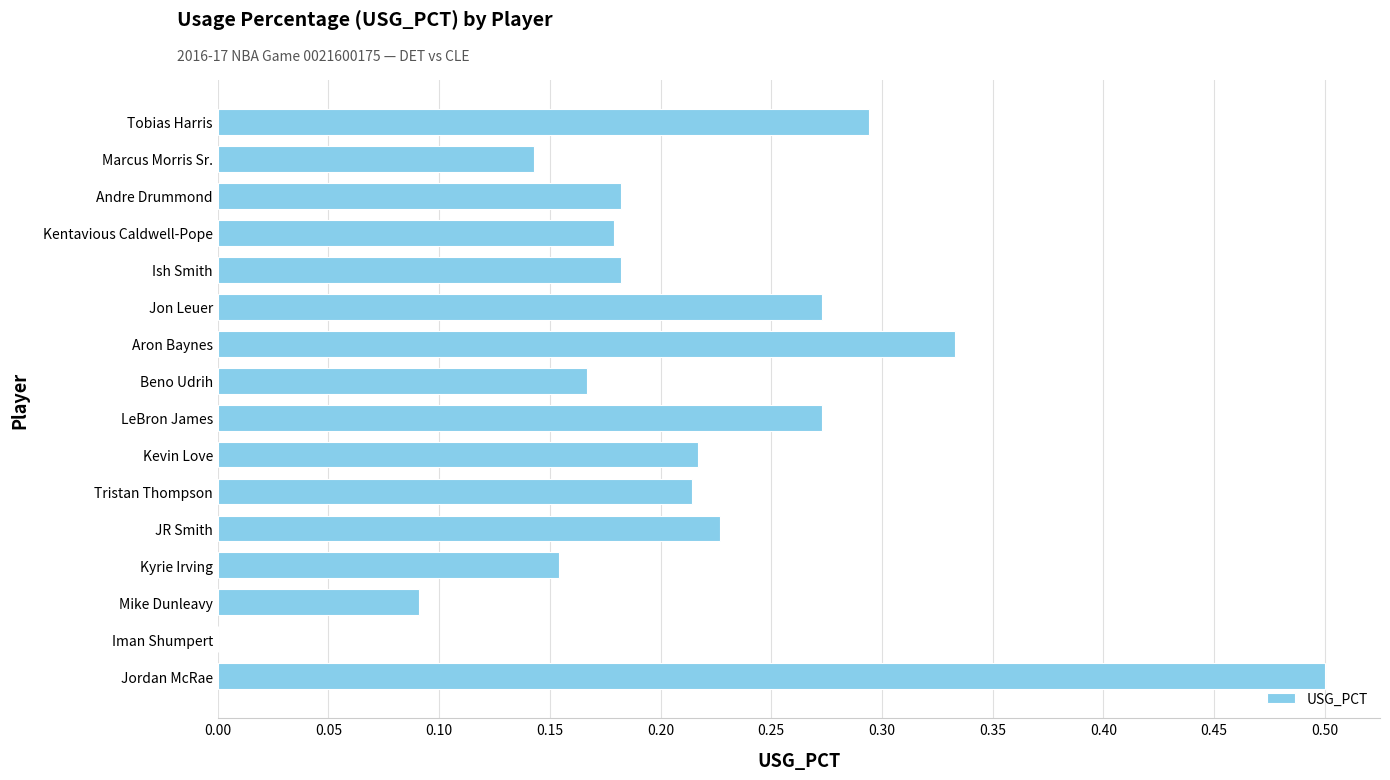

What is the maximum value shown in the chart?

0.5